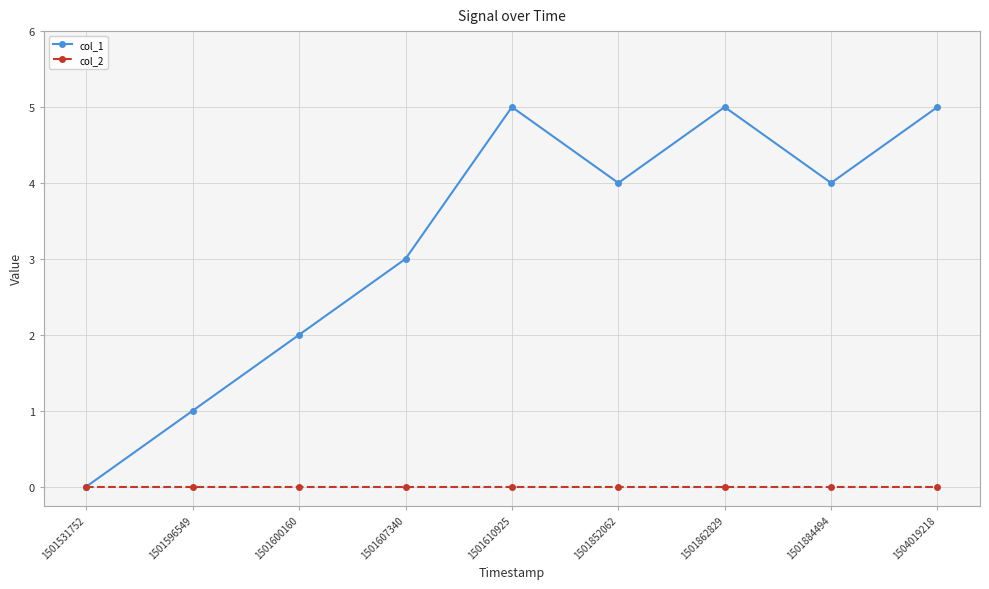

Rank the series by their average value, from highest to lowest.

col_1, col_2